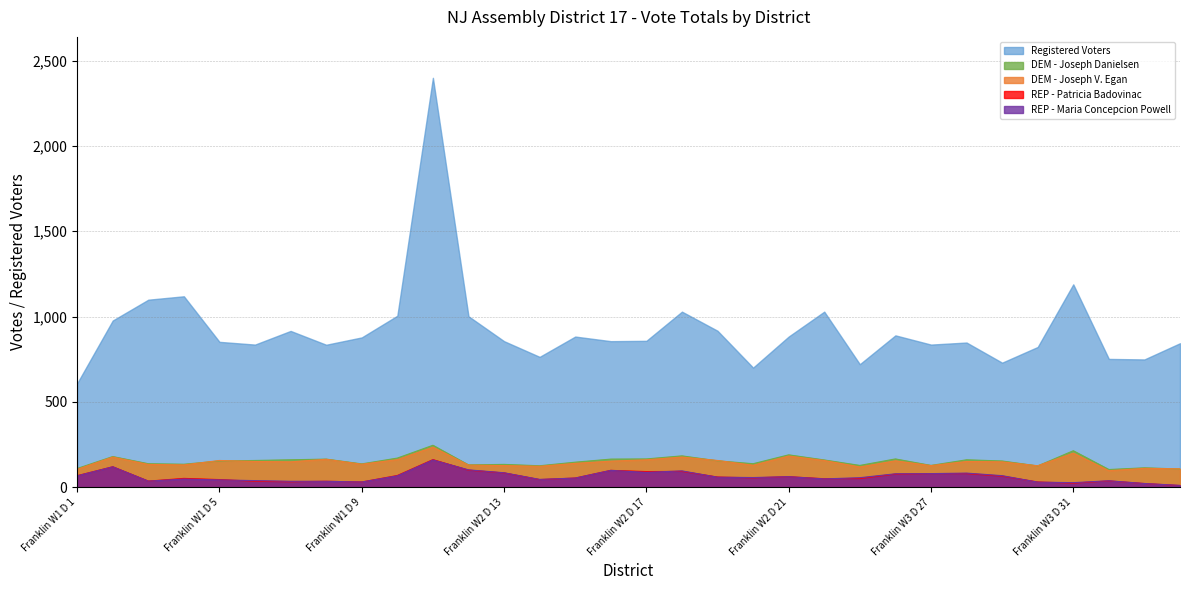

How many series are shown in this chart?

5